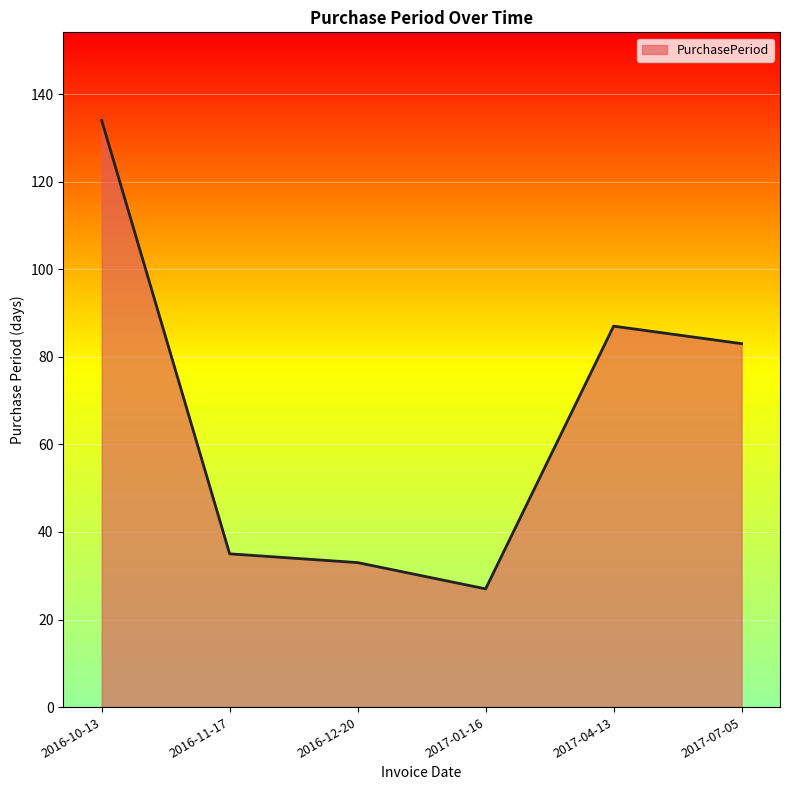

How many lines are shown in the chart?

1